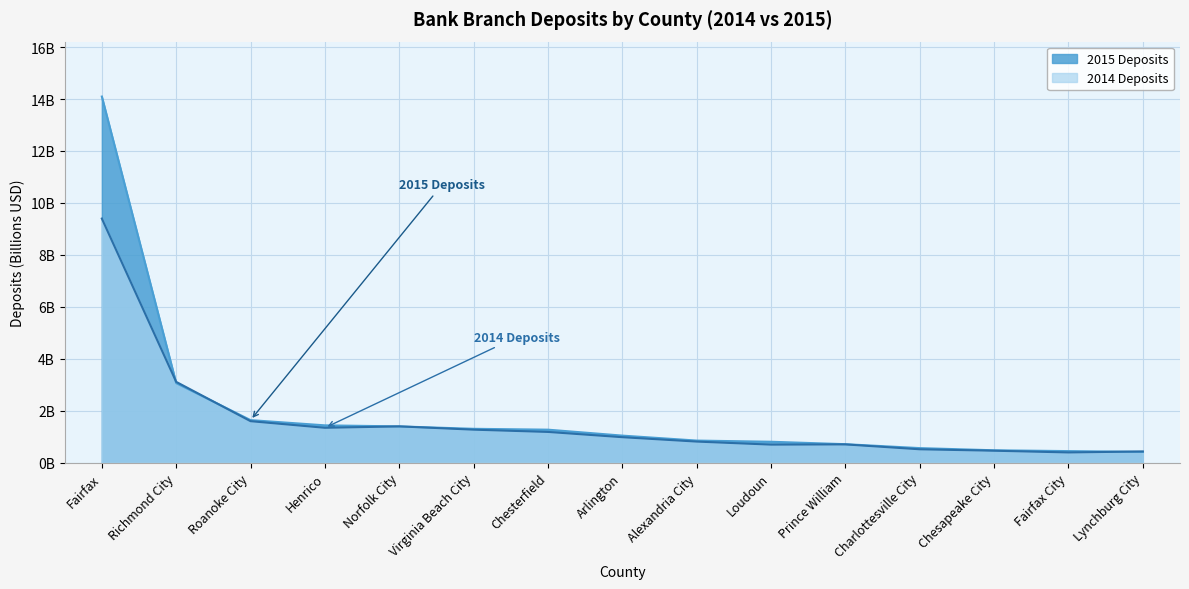

Between Norfolk City and Fairfax City, which is larger?

Norfolk City